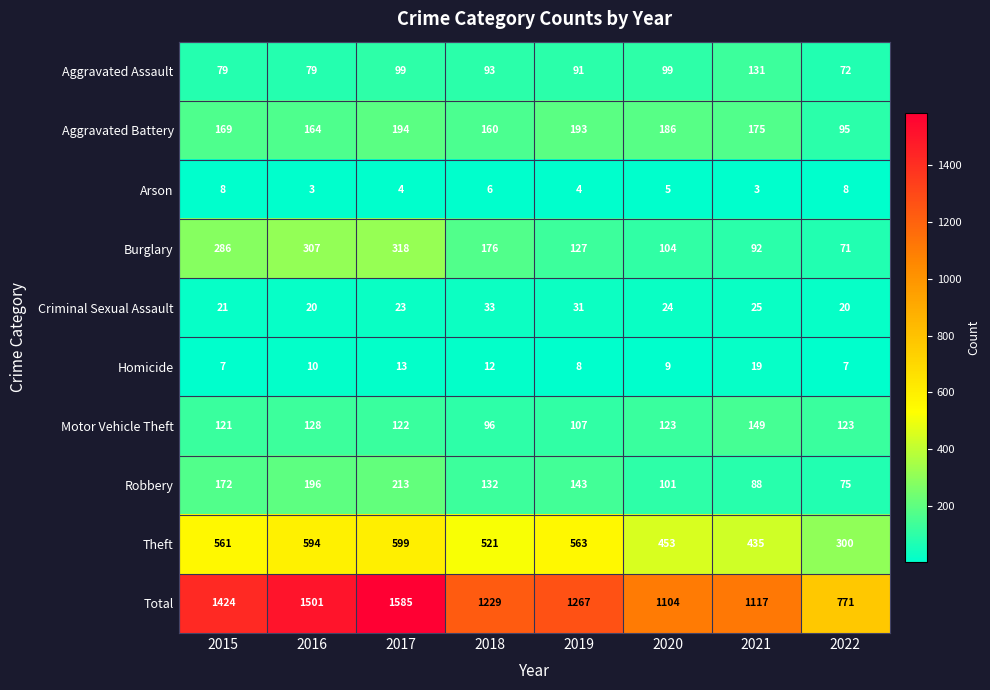

At which category is the sum across all series the highest?

2017